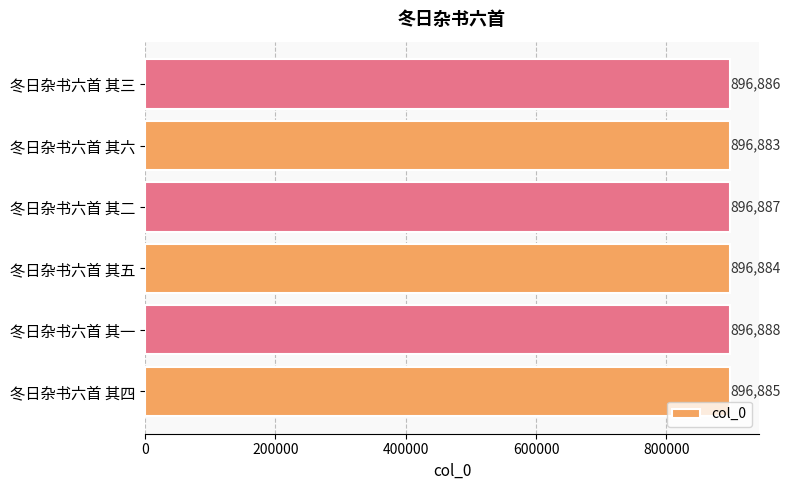

Between 冬日杂书六首 其一 and 冬日杂书六首 其三, which is larger?

冬日杂书六首 其一